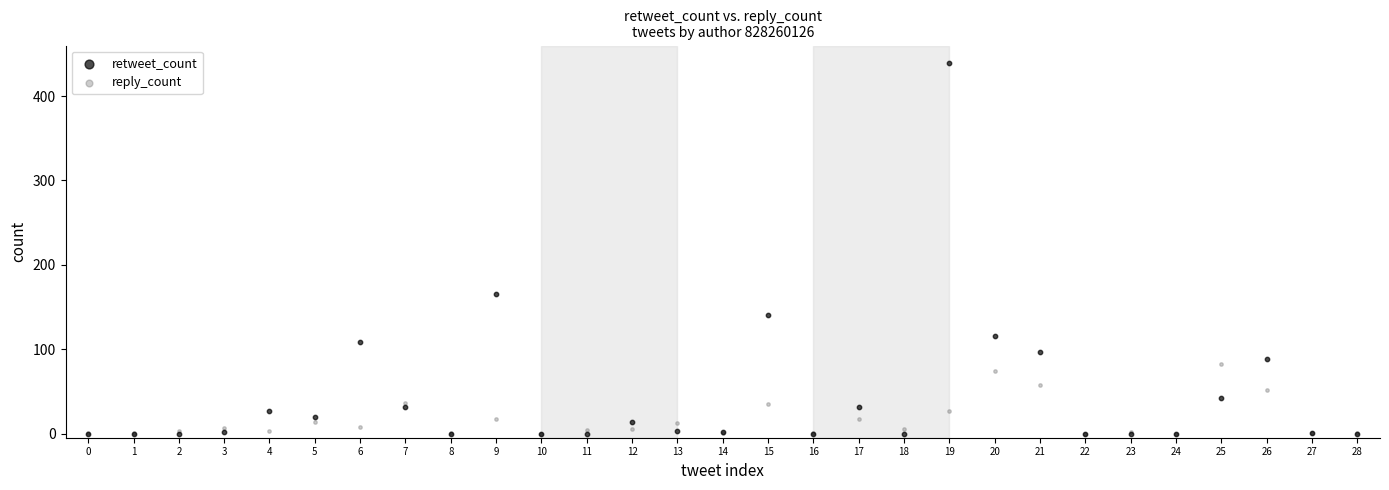

Which series contains the highest Y value?

retweet_count